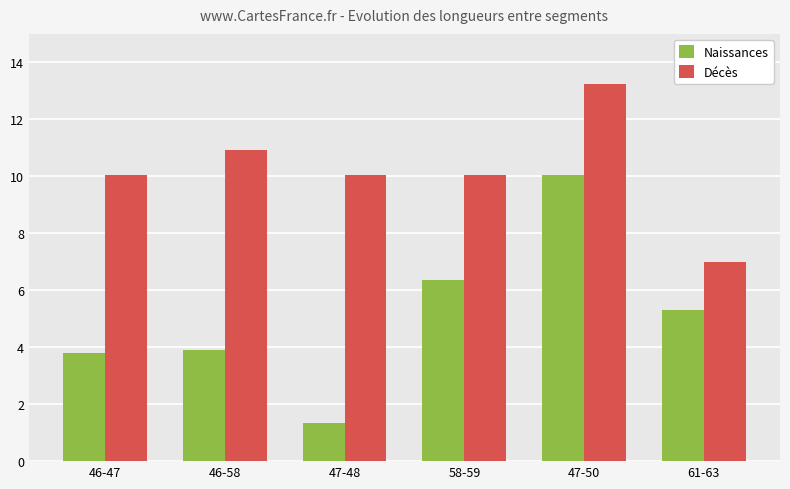

Is it true that Naissances equals 1.4 at 47-48?

True